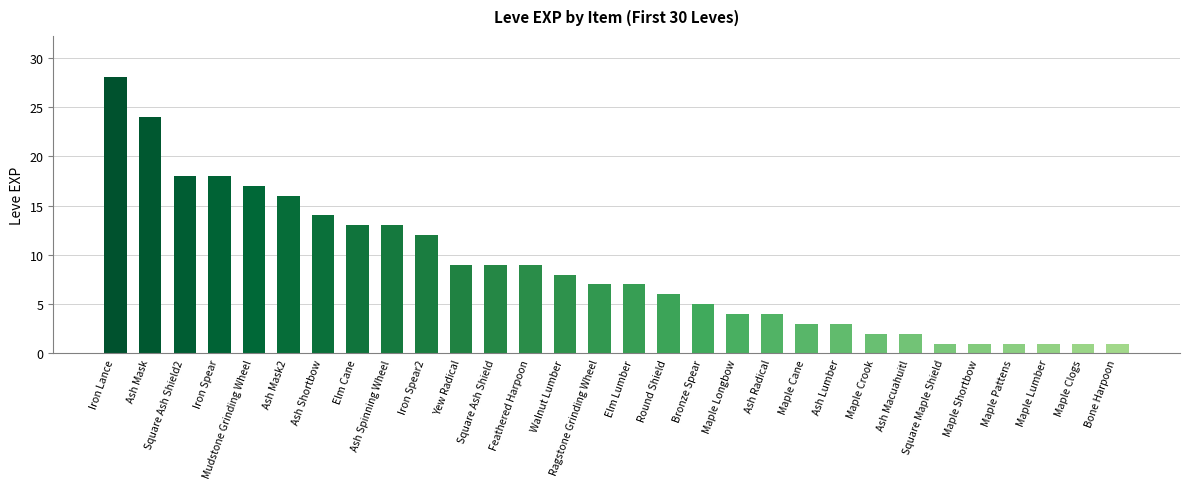

Reading left to right, what are all the values shown in this chart?

28	24	18	18	17	16	14	13	13	12	9	9	9	8	7	7	6	5	4	4	3	3	2	2	1	1	1	1	1	1